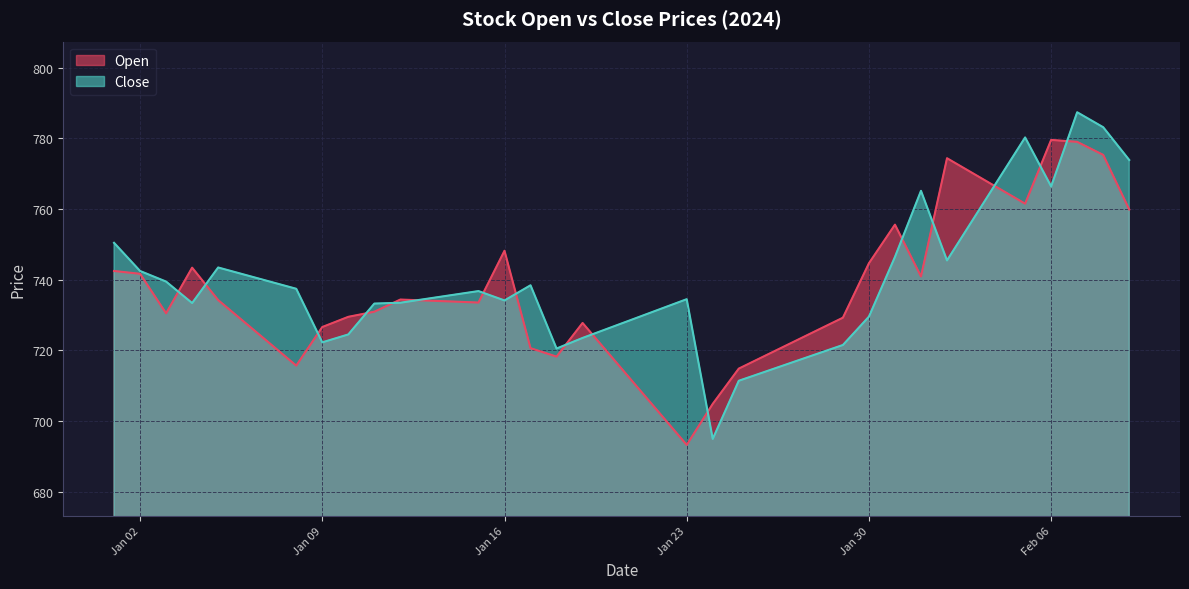

True or false: Open and Close intersect in this chart.

True